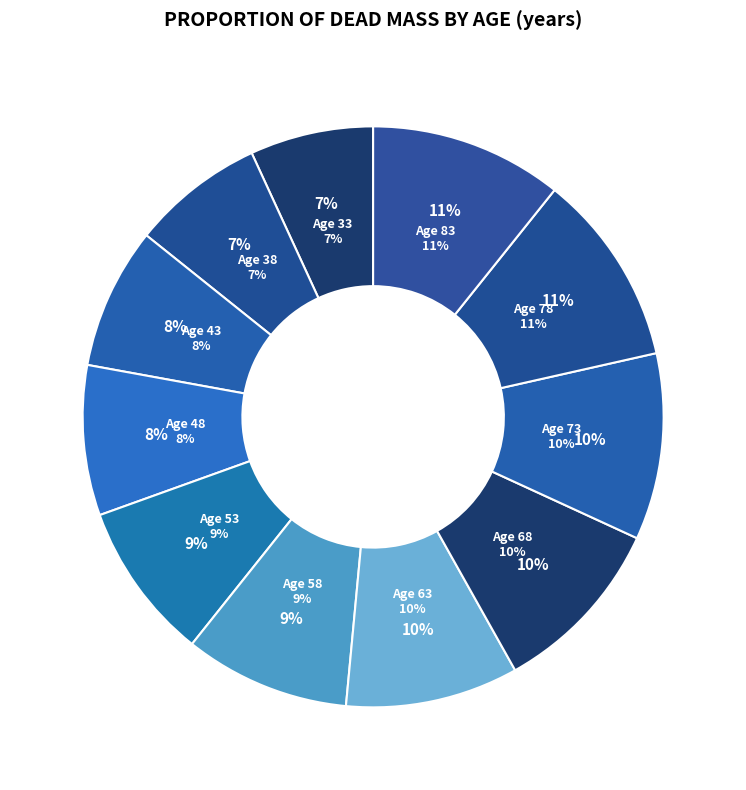

What is the change in value from 58 to 83?

+1.5